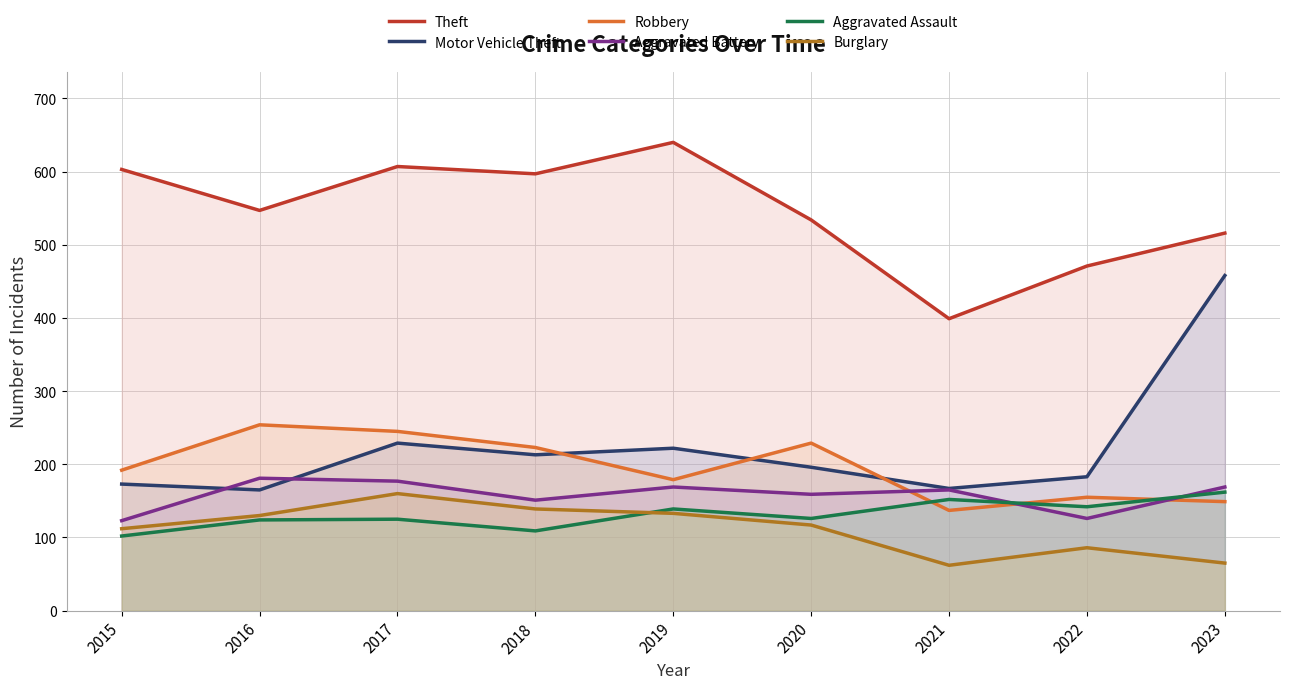

How many categories are shown in the chart?

9